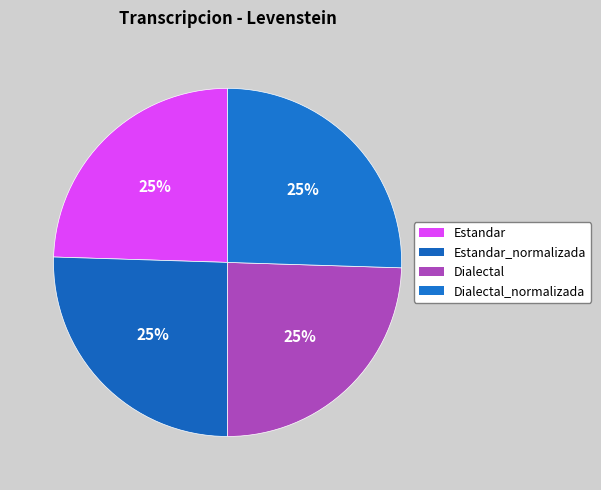

Count the number of slices in the pie.

4